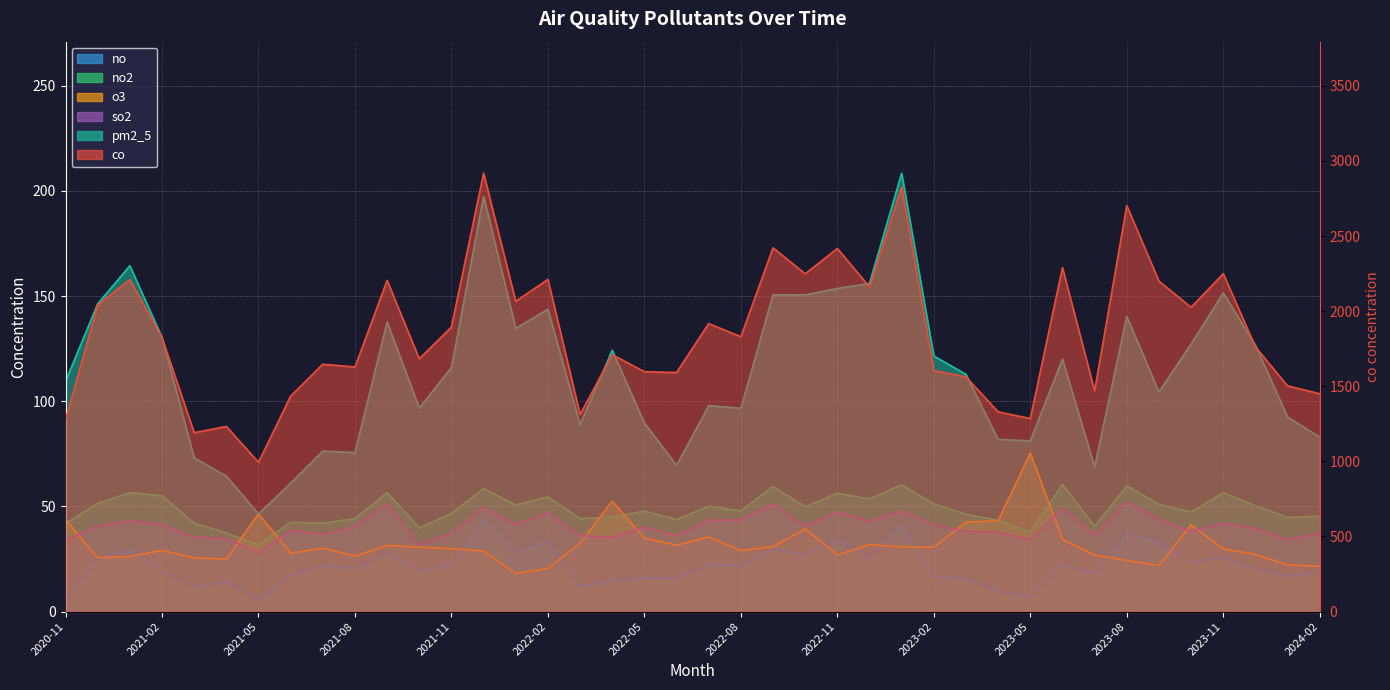

What is the minimum value shown in the chart?

5.7